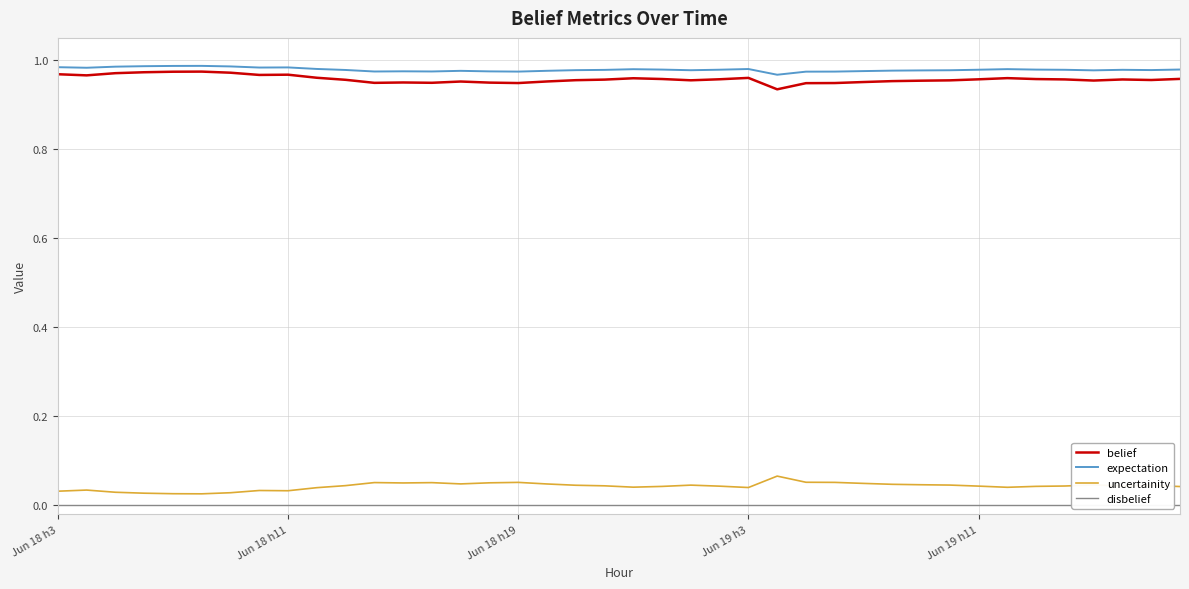

What is the value of the expectation point at the 26th from the left?

1.0